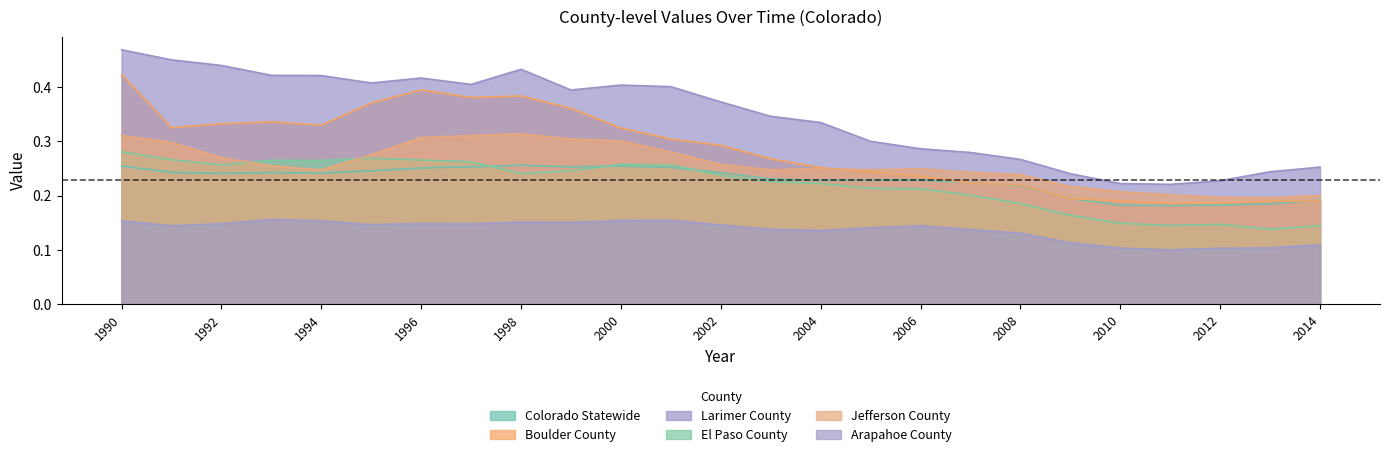

What is the difference between the second highest and second lowest values in the Arapahoe County series?

0.1